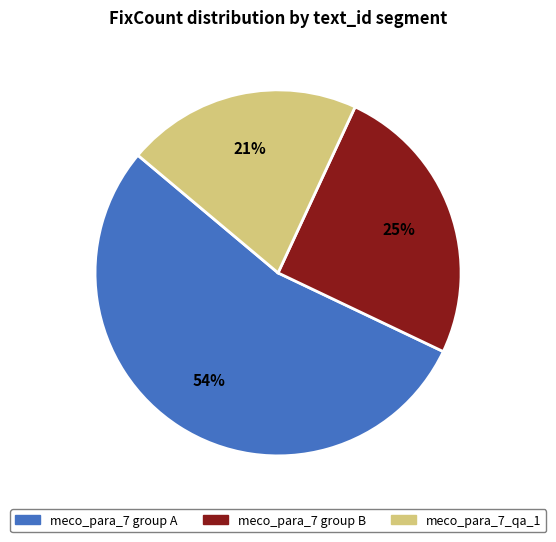

Combined, do meco_para_7_qa_1 and meco_para_7 group B account for over 50%?

No